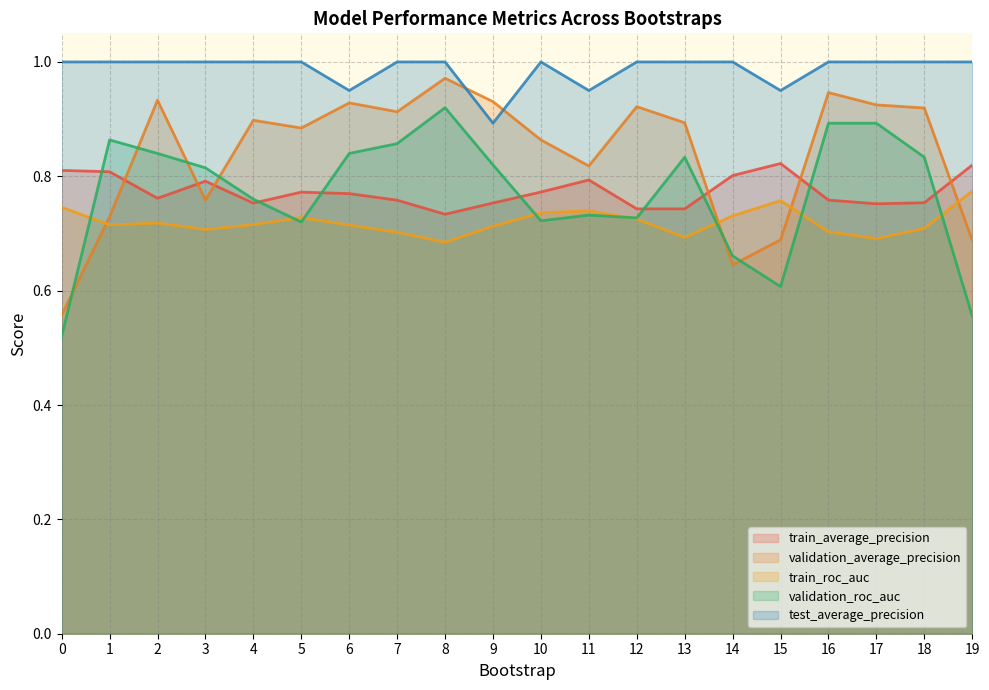

Is it true that test_average_precision equals 1.3 at 7?

False